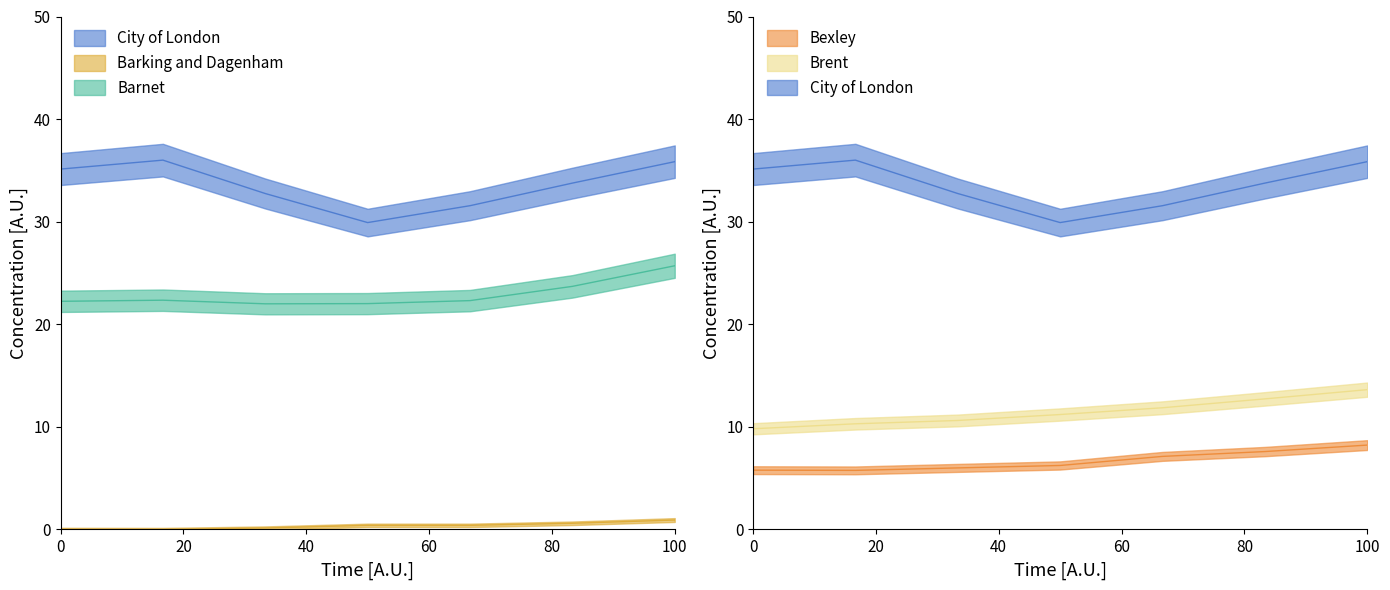

True or false: Bexley has a value of 4.7 at Dec 1996.

False